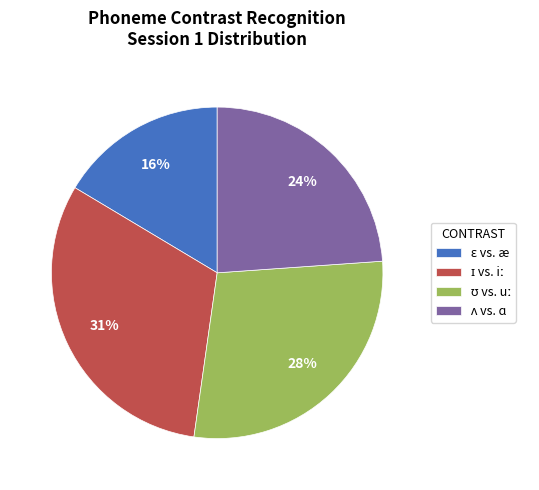

To the nearest percent, what is the difference between the largest and smallest slice percentages?

15%